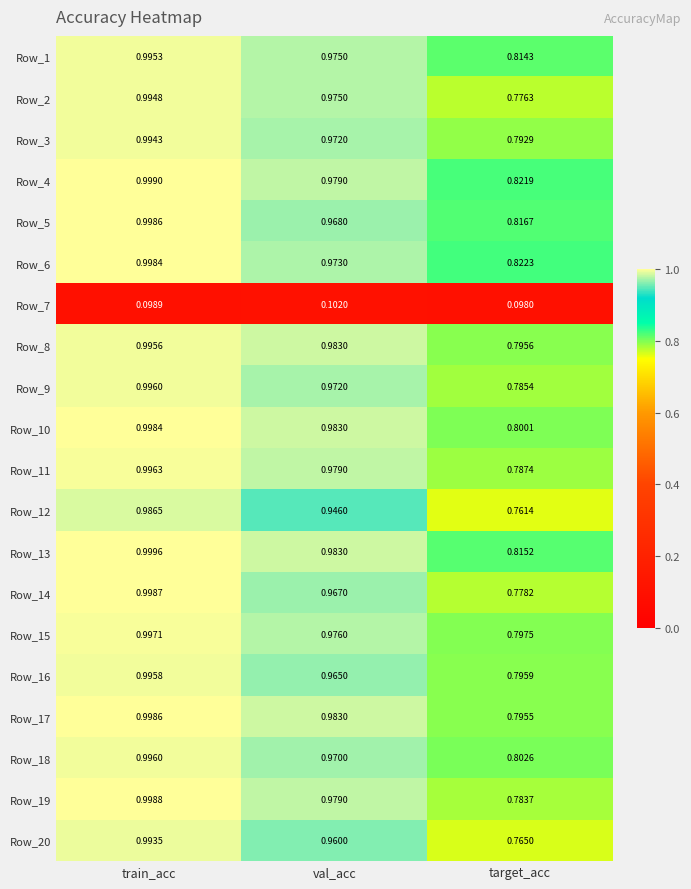

Which category has the lowest value in the Row_1 series?

target_acc